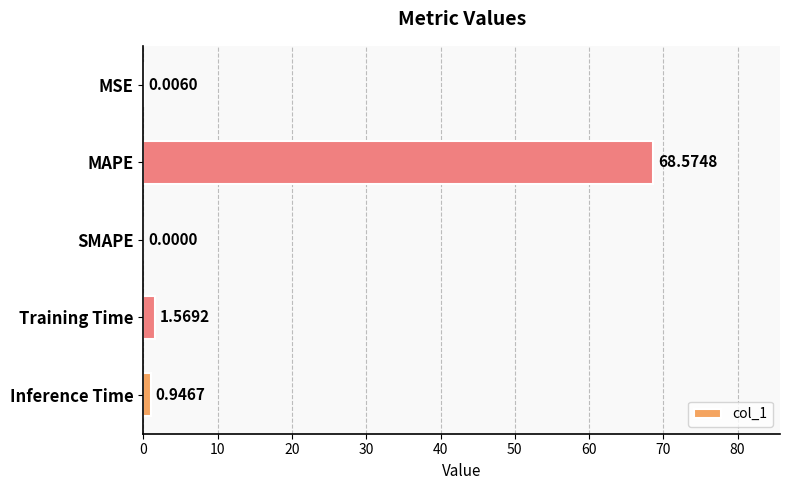

Which category has the highest value across all series?

MAPE